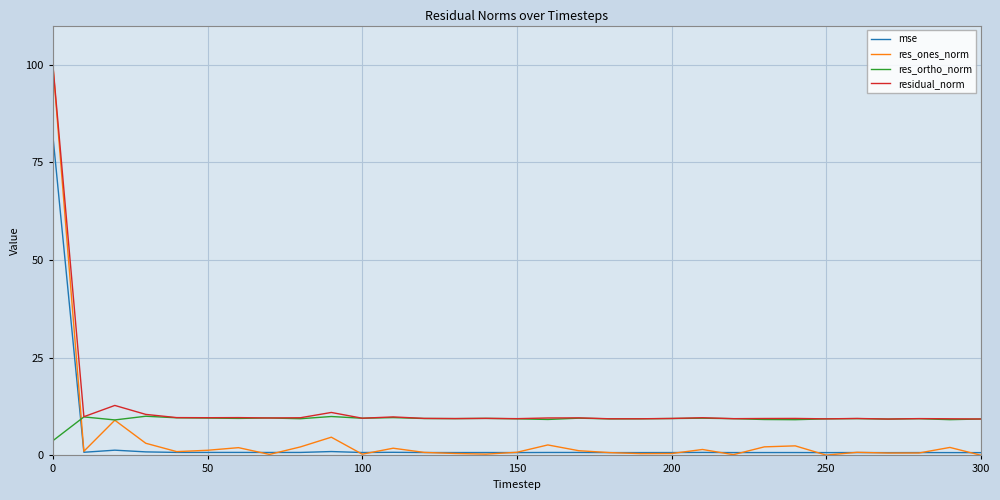

What is the minimum value for residual_norm?

9.3